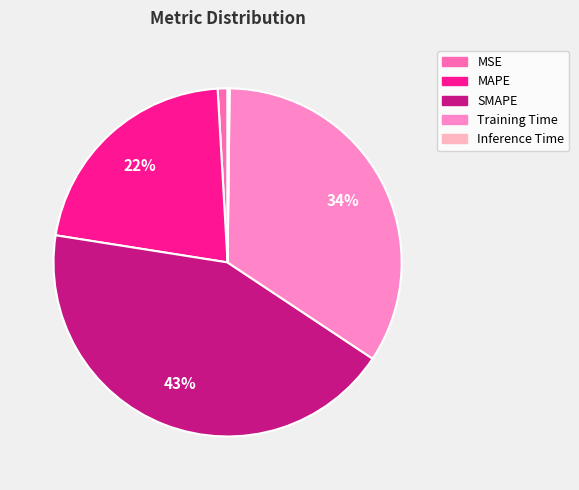

Combined, what portion of the pie is MSE and SMAPE?

44.1%